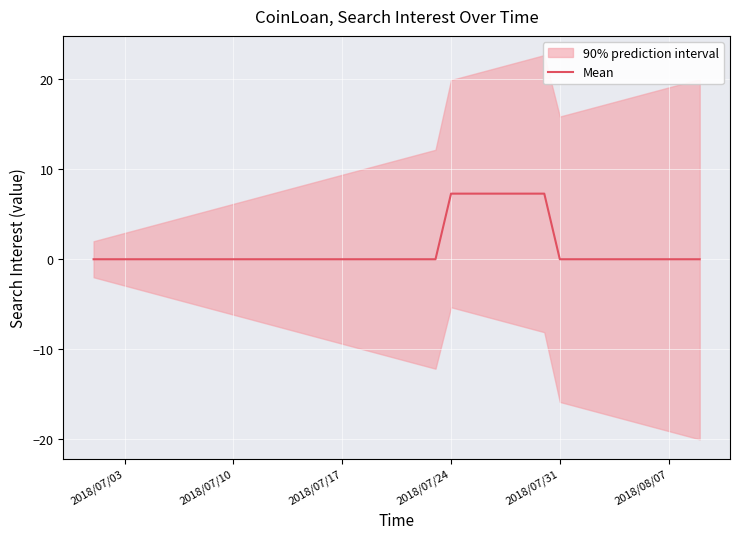

What is the highest value of the Mean series?

7.3